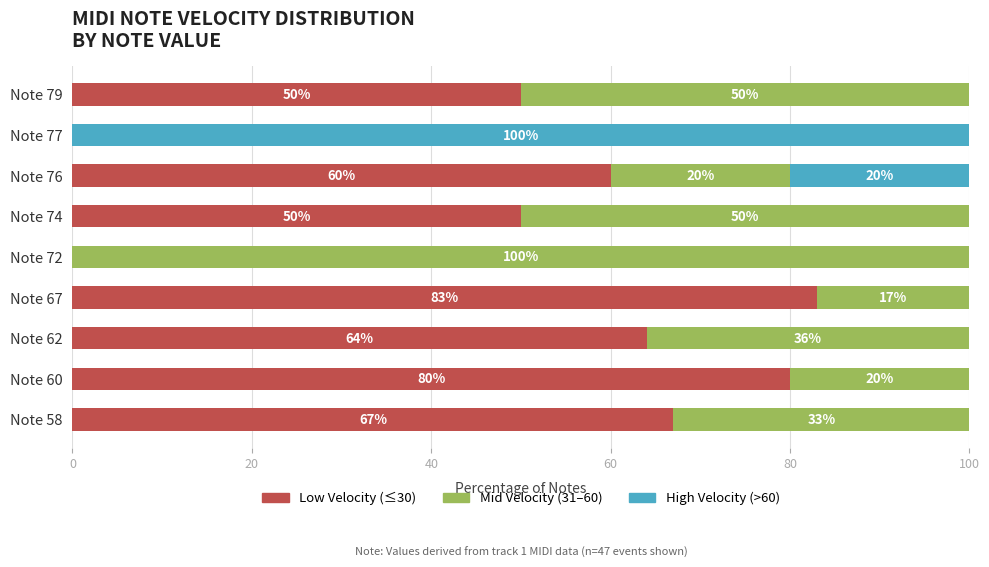

What is the highest value of the Low Velocity (≤30) series?

83